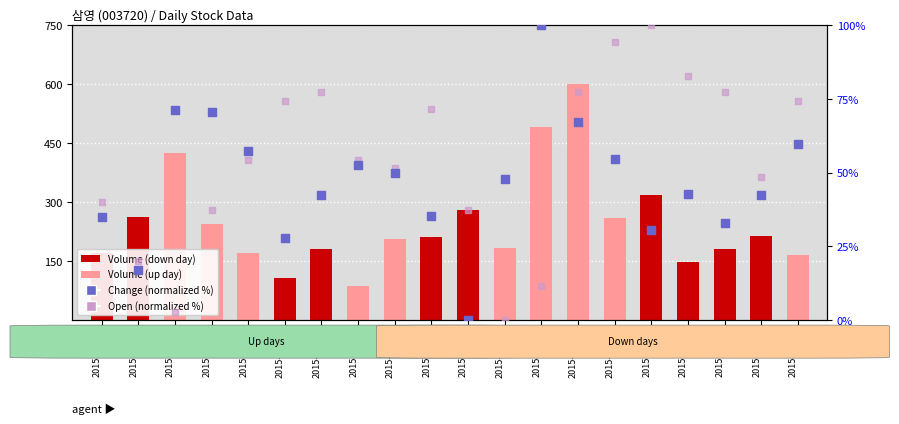

Is the value of Open (normalized %) at 2015-07-03 greater than the value of Volume (scaled) at 2015-06-16?

No